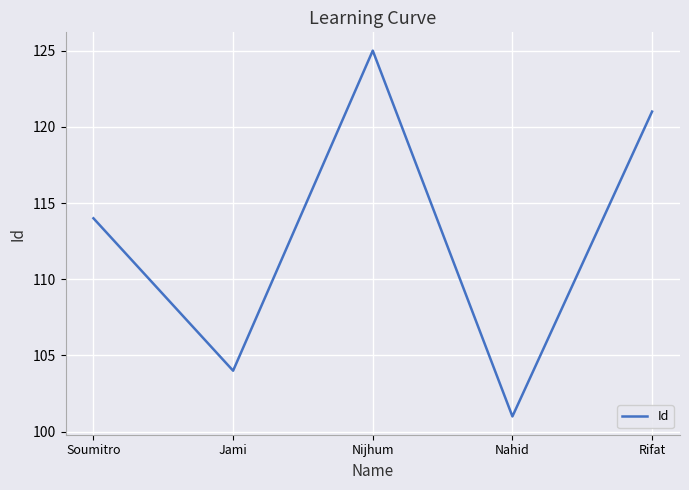

Read the value at Jami.

104